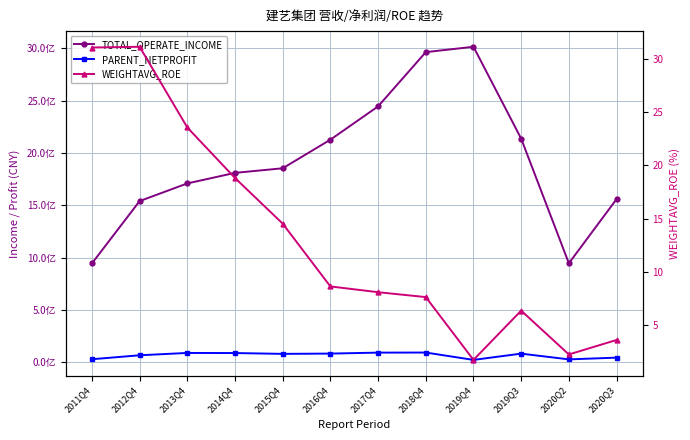

Reading right to left, what are all the values shown in this chart?

TOTAL_OPERATE_INCOME: 1558823133.3	945306589.1	2136670613.7	3014873284.2	2963612620.0	2445048632.2	2126903624.3	1853468318.9	1809663321.5	1708741906.0	1539824999.9	944037749.5
PARENT_NETPROFIT: 43534695.6	27011083.7	81794407.3	21955318.6	92227840.5	91456549.1	82252349.0	79565237.0	87393116.8	88438683.2	66151146.9	28346973.7
WEIGHTAVG_ROE: 3.6	2.3	6.4	1.8	7.6	8.1	8.6	14.5	18.8	23.6	31.1	31.1